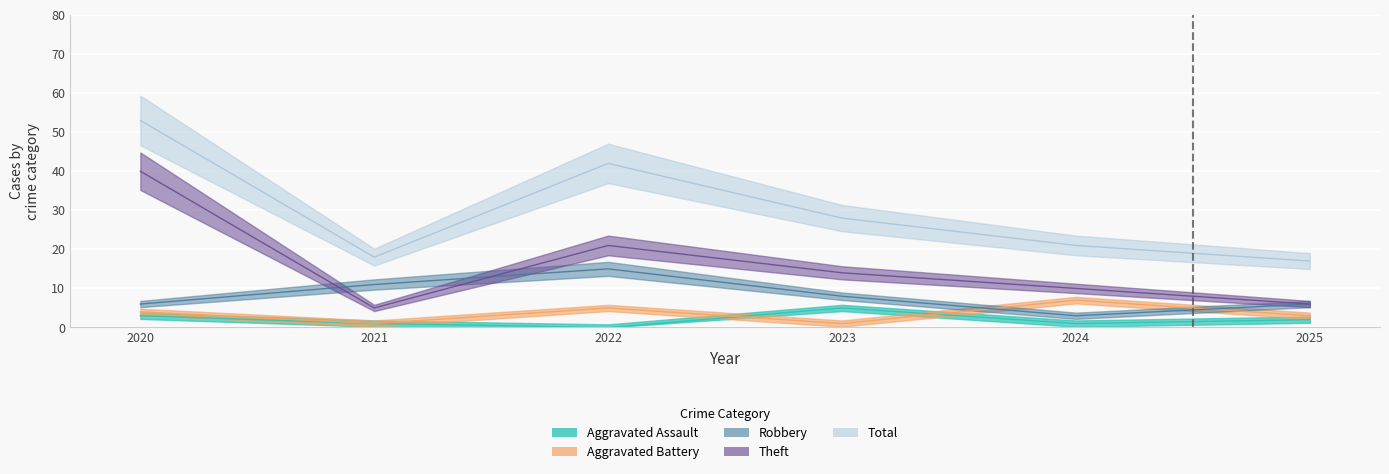

Is the value of Aggravated Assault at 2025 greater than the value of Total at 2022?

No